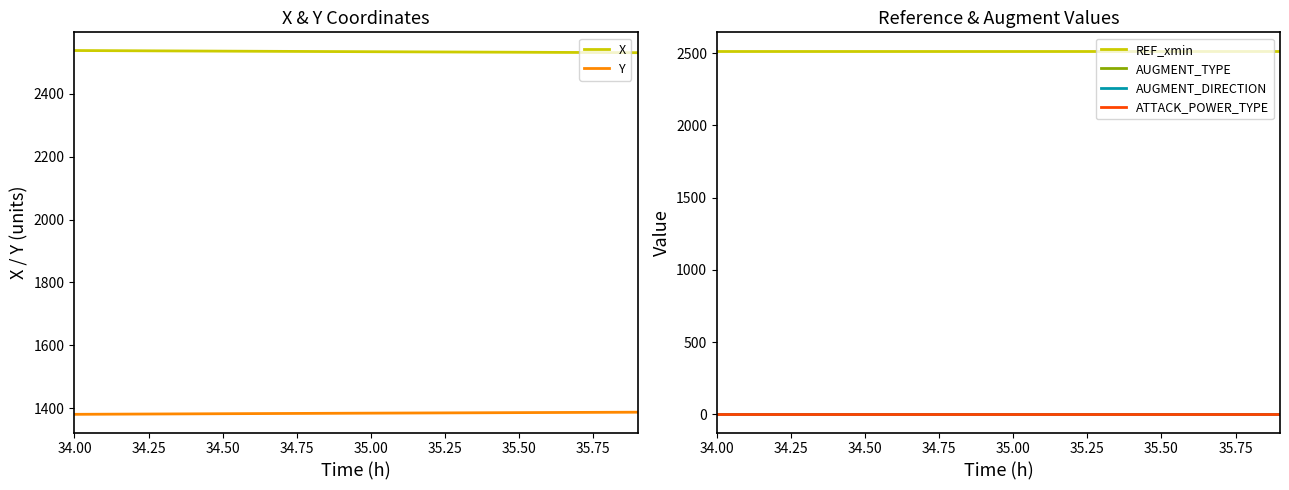

Reading left to right, extract all data points from this chart.

X: 2536.8	2536.4	2536.1	2535.7	2535.3	2534.9	2534.5	2534.2	2533.8	2533.4	2533.1	2532.7	2532.4	2532.1	2531.7	2531.4	2531.0	2530.7	2530.3	2530.0
Y: 1381.2	1381.6	1382.0	1382.4	1382.8	1383.2	1383.5	1383.9	1384.2	1384.6	1385.0	1385.3	1385.6	1386.0	1386.3	1386.7	1387.0	1387.3	1387.7	1388.0
REF_xmin: 2518.0	2518.0	2518.0	2518.0	2518.0	2518.0	2518.0	2518.0	2518.0	2518.0	2518.0	2518.0	2518.0	2518.0	2518.0	2518.0	2518.0	2518.0	2518.0	2518.0
AUGMENT_TYPE: 1.0	1.0	1.0	1.0	1.0	1.0	1.0	1.0	1.0	1.0	1.0	1.0	1.0	1.0	1.0	1.0	1.0	1.0	1.0	1.0
AUGMENT_DIRECTION: 1.0	1.0	1.0	1.0	1.0	1.0	1.0	1.0	1.0	1.0	1.0	1.0	1.0	1.0	1.0	1.0	1.0	1.0	1.0	1.0
ATTACK_POWER_TYPE: 6.0	6.0	6.0	6.0	6.0	6.0	6.0	6.0	6.0	6.0	6.0	6.0	6.0	6.0	6.0	6.0	6.0	6.0	6.0	6.0